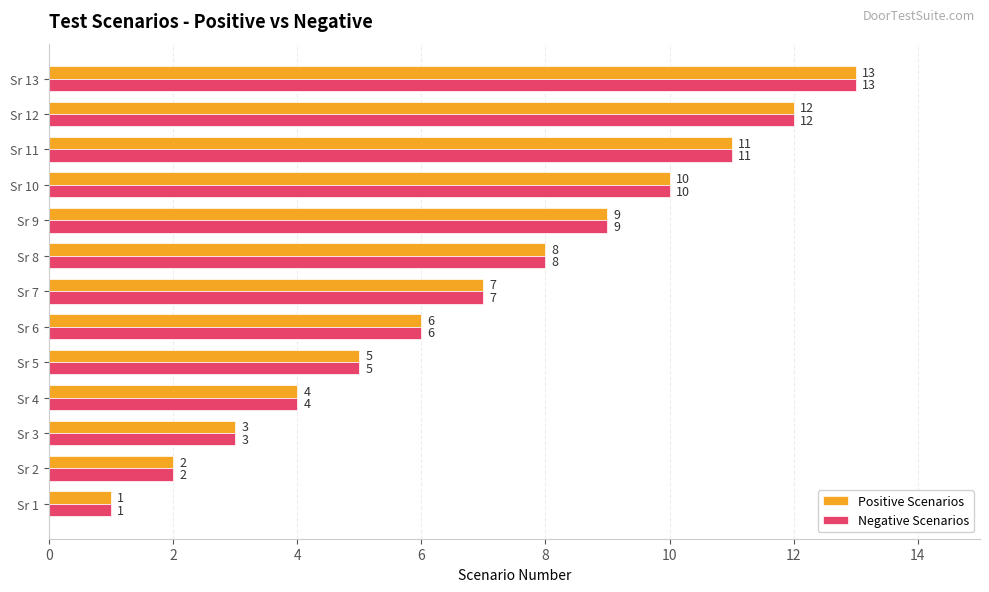

At which category is the sum across all series the highest?

Sr 13